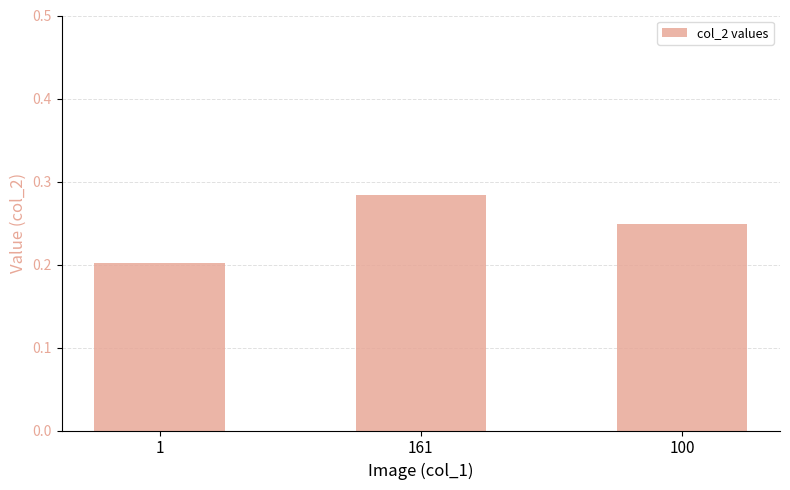

What position from the left is 100?

3